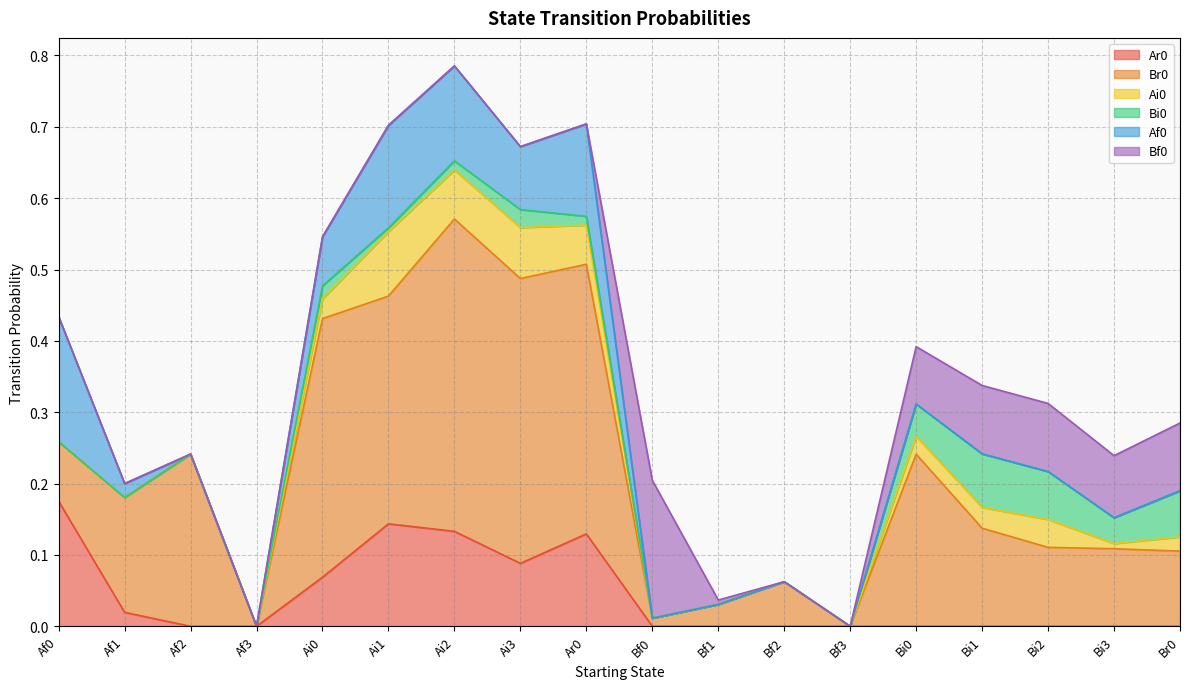

Count the number of categories in the chart.

18